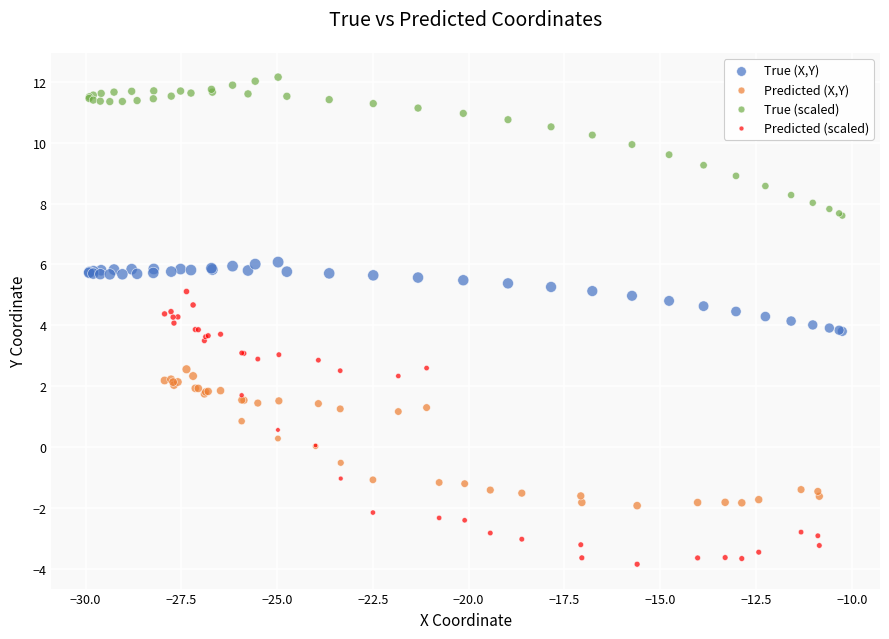

Which series reaches the minimum Y coordinate?

Predicted (scaled)